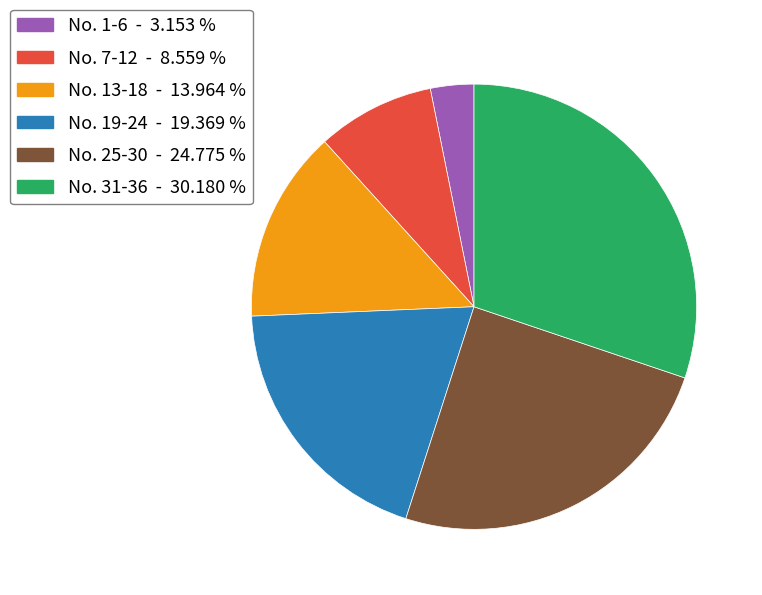

Is there a majority slice in this chart?

No